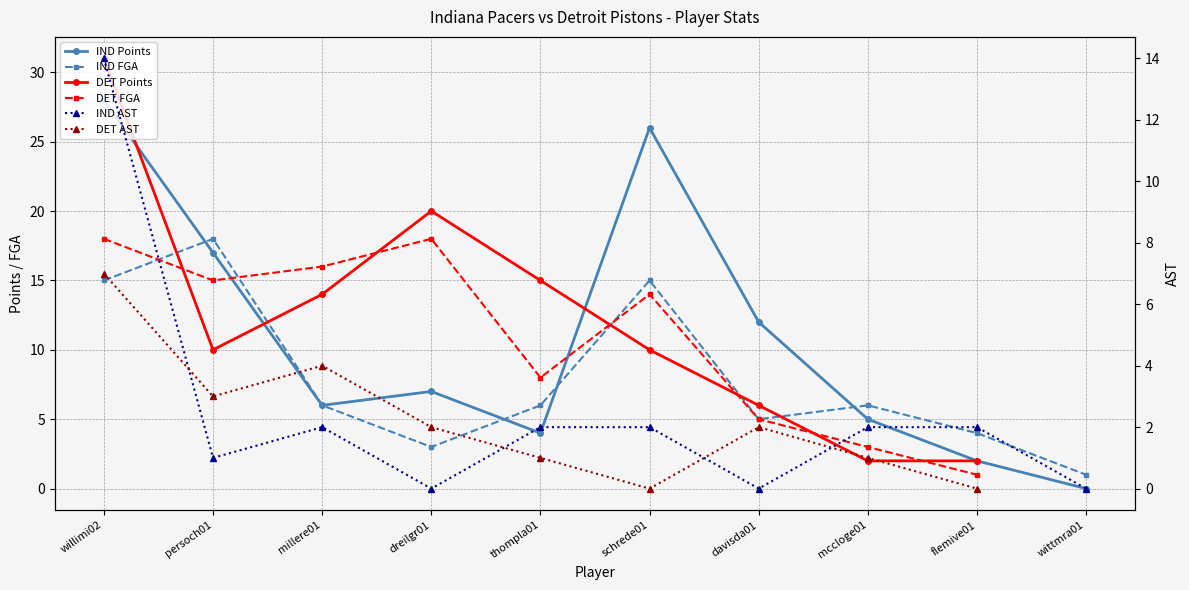

What are all the series names shown in the legend?

IND Points, IND FGA, DET Points, DET FGA, IND AST, DET AST